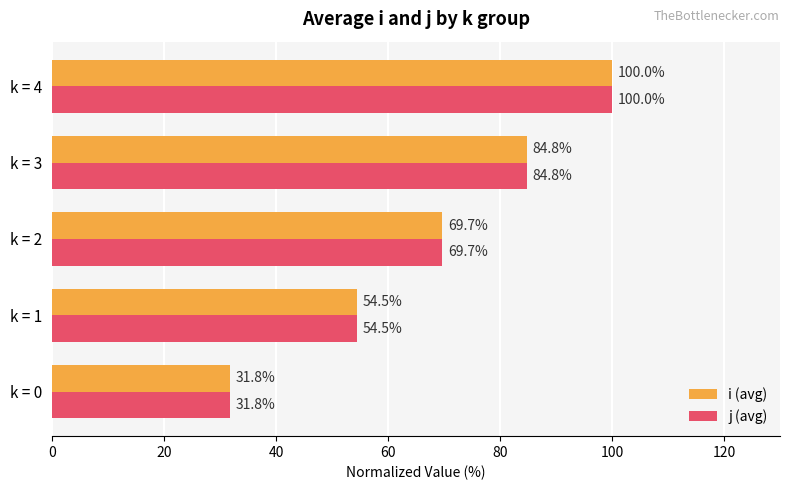

At which category is the sum across all series the highest?

k = 4